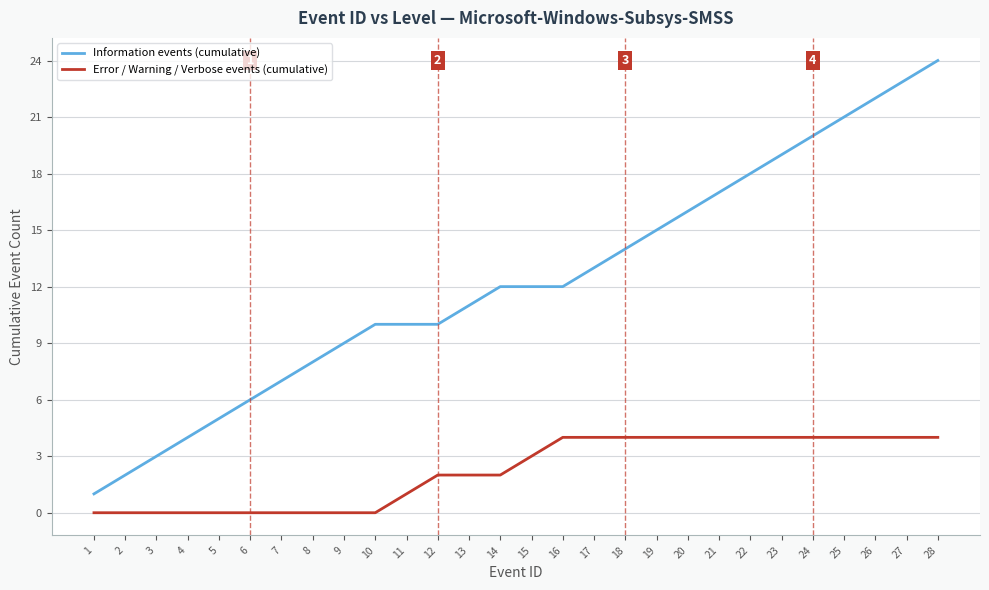

The value of Information events (cumulative) at 2 is 3. True or false?

False